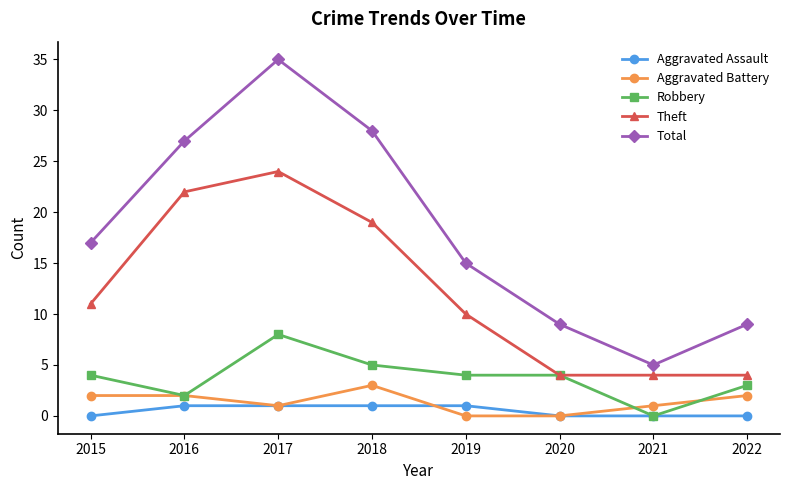

Is it true that Theft equals 4 at 2020?

True